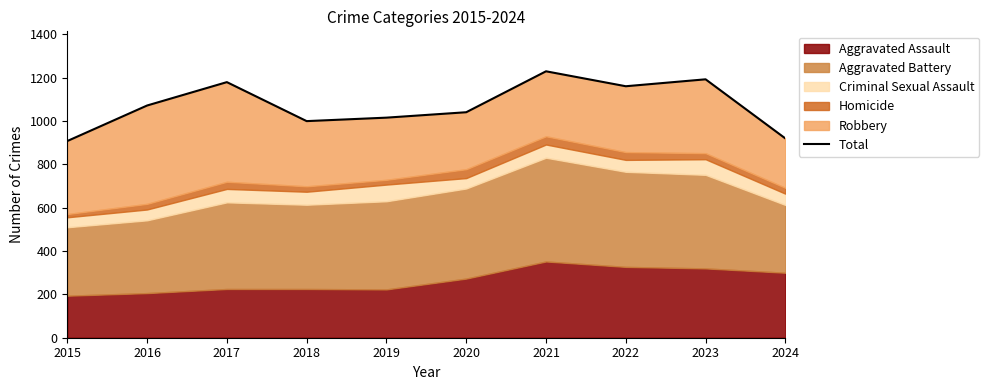

Does the chart have visible grid lines?

No